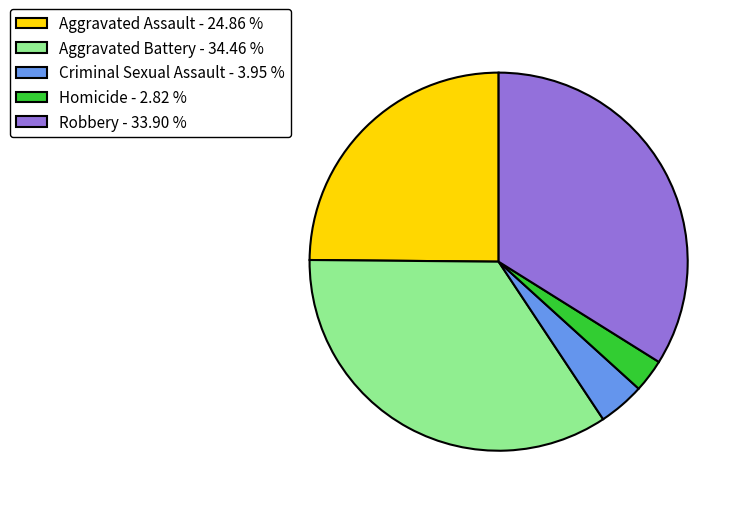

Rank the categories by value from lowest to highest.

Homicide, Criminal Sexual Assault, Aggravated Assault, Robbery, Aggravated Battery